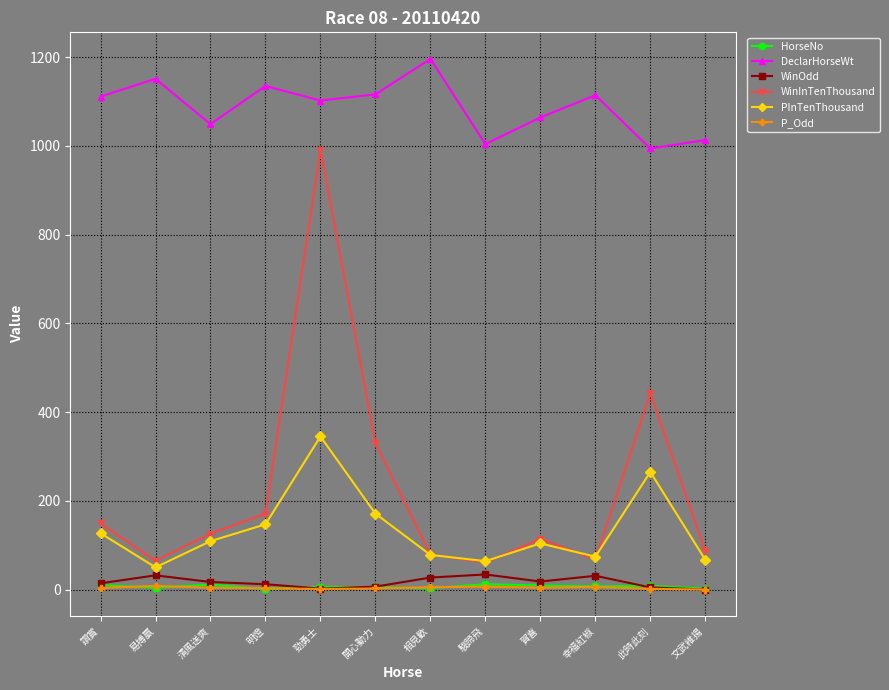

At which category does PInTenThousand reach its first local peak?

勁勇士